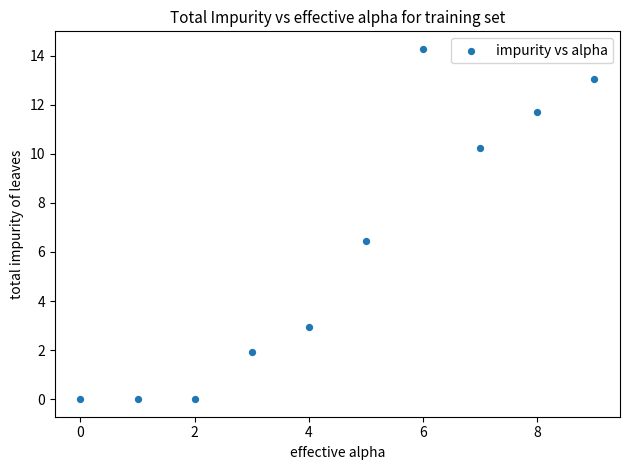

What is the range of Y values (max minus min)?

14.3